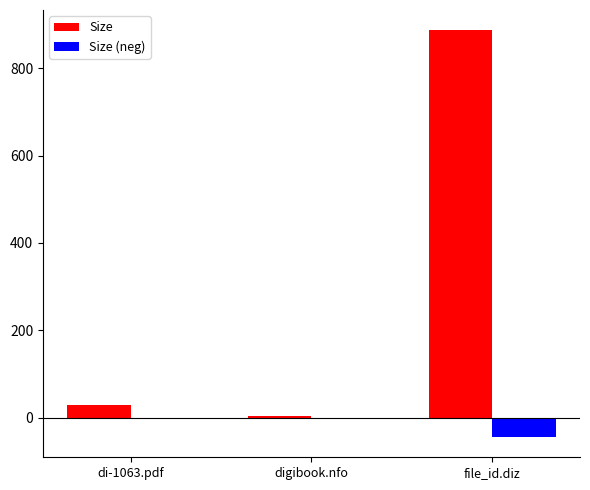

How many data points does each series have?

3